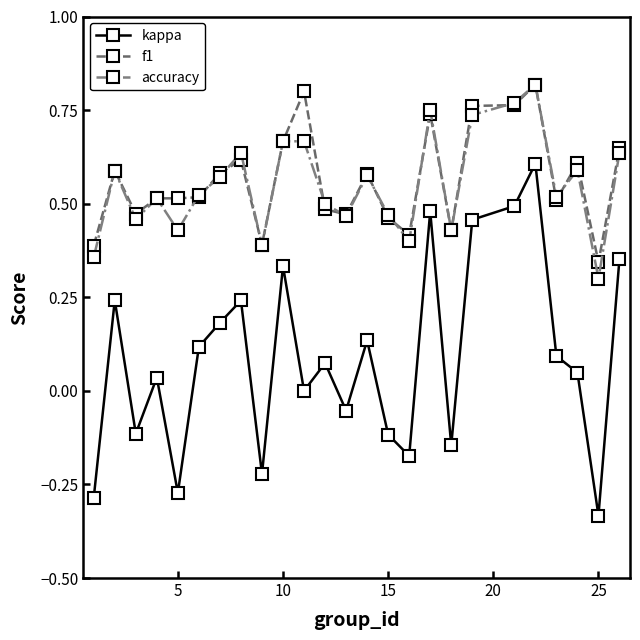

True or false: accuracy has more than 0 points higher than both neighbors.

True